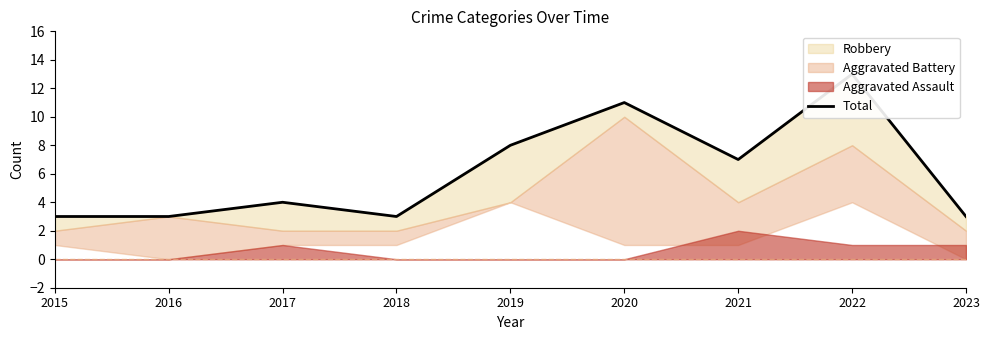

Does the chart have visible grid lines?

No